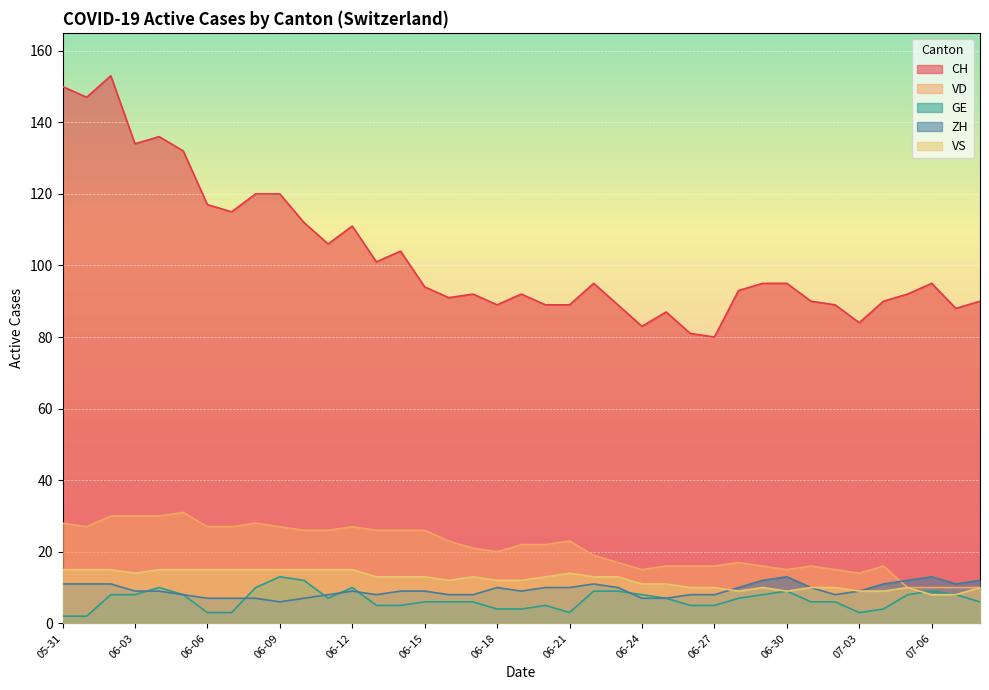

What is the label of the 19th point from the right?

2020-06-20